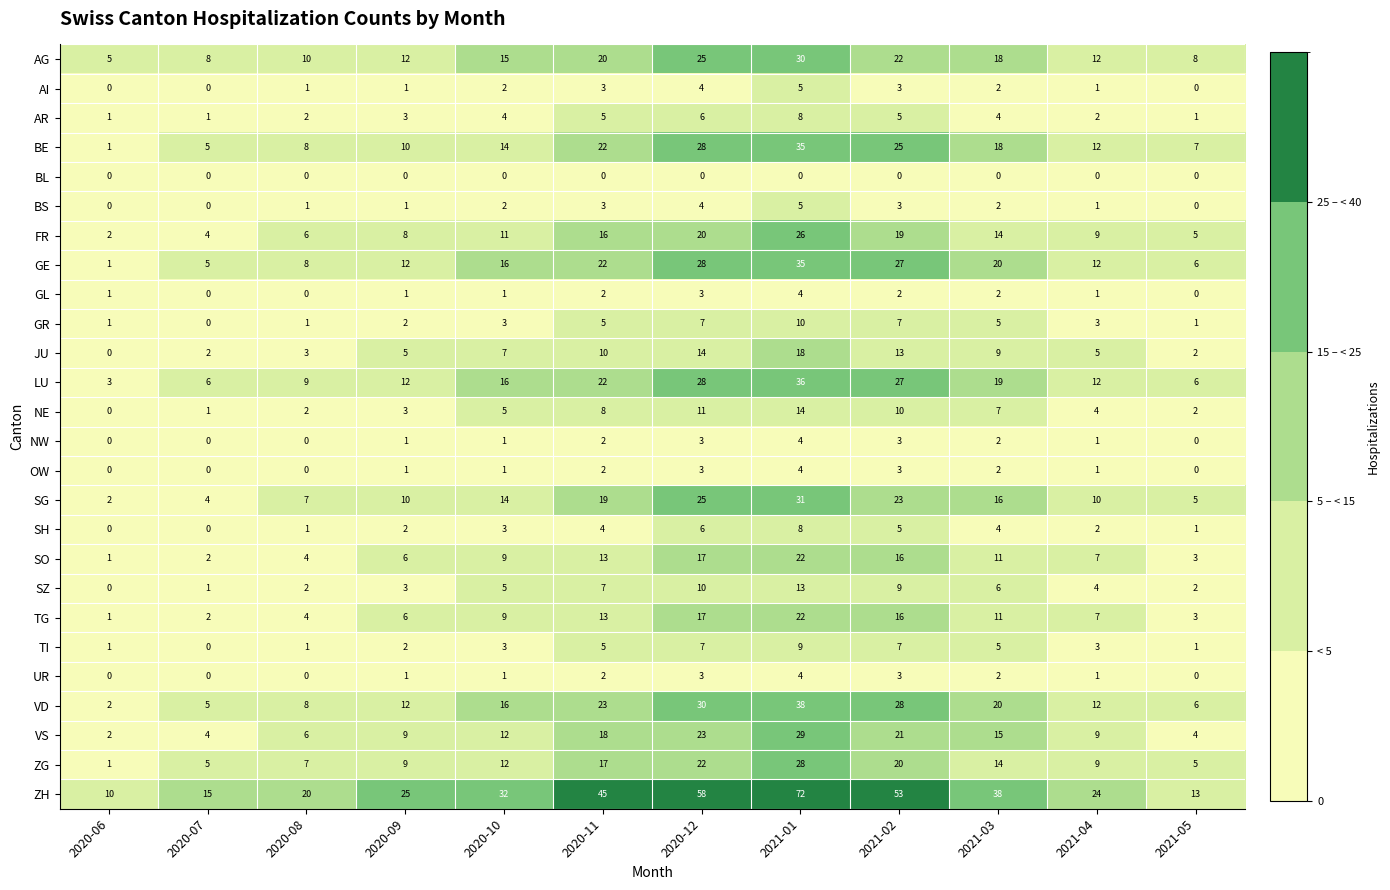

Between 2021-01 and 2021-04, which series saw the biggest shift?

ZH